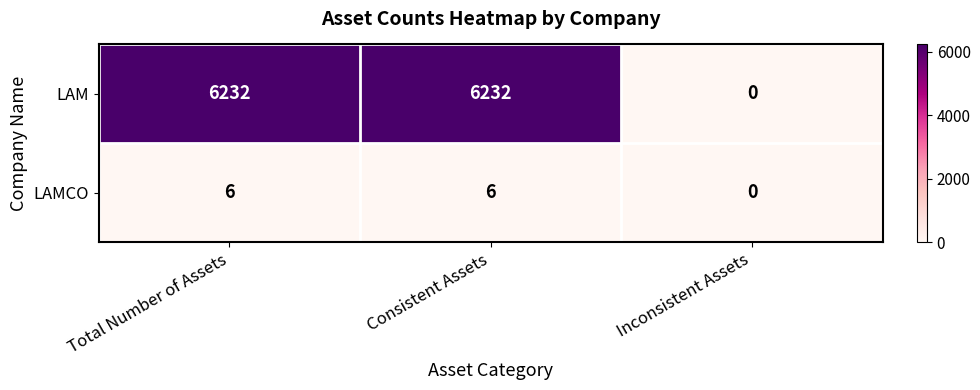

Reading left to right, list all the values displayed in this chart.

LAM: 6232	6232	0
LAMCO: 6	6	0